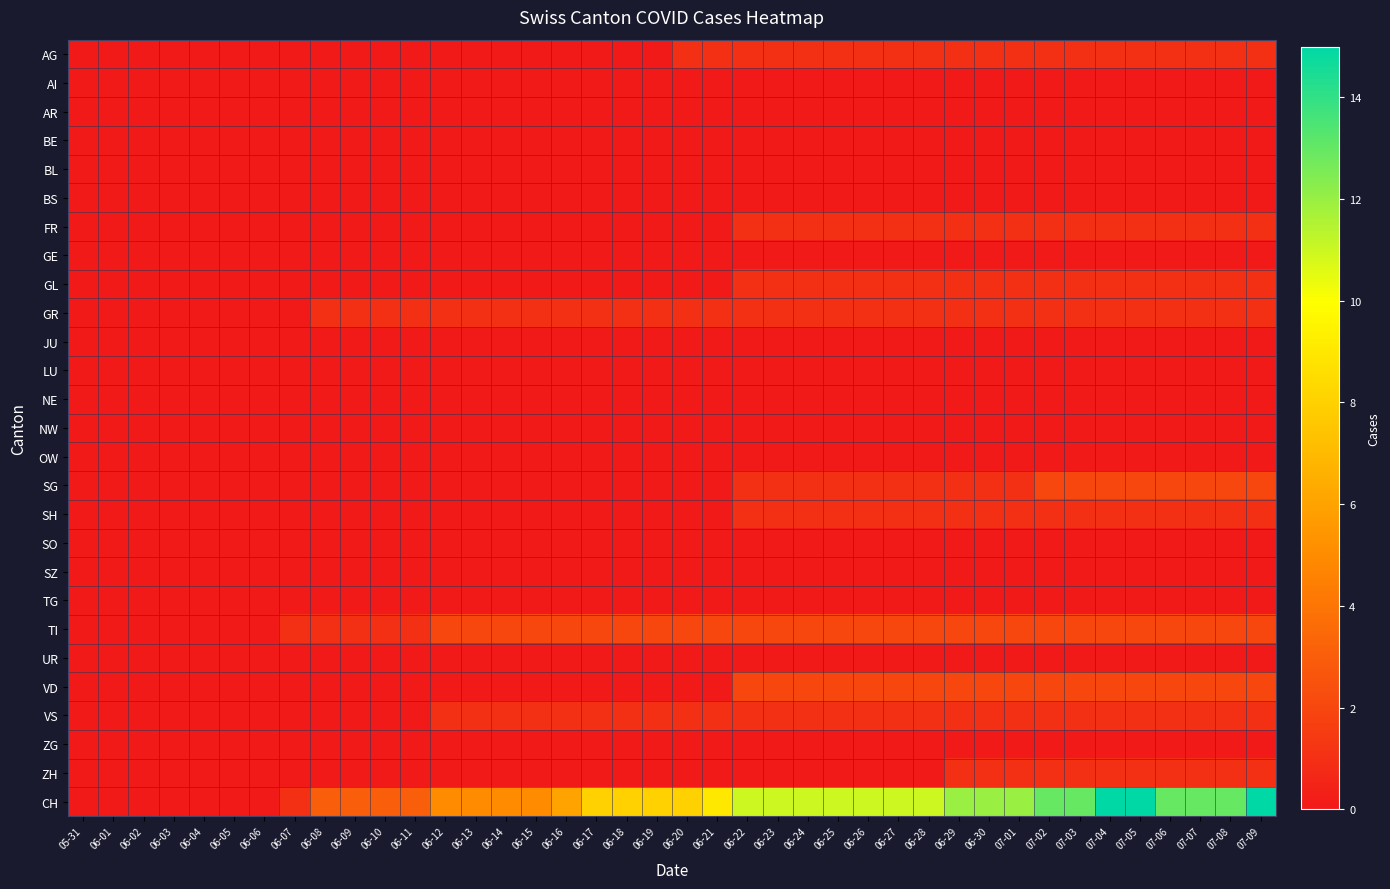

Reading left to right, what are all the values shown in this chart?

AG: 05-31=0	06-01=0	06-02=0	06-03=0	06-04=0	06-05=0	06-06=0	06-07=0	06-08=0	06-09=0	06-10=0	06-11=0	06-12=0	06-13=0	06-14=0	06-15=0	06-16=0	06-17=0	06-18=0	06-19=0	06-20=1	06-21=1	06-22=1	06-23=1	06-24=1	06-25=1	06-26=1	06-27=1	06-28=1	06-29=1	06-30=1	07-01=1	07-02=1	07-03=1	07-04=1	07-05=1	07-06=1	07-07=1	07-08=1	07-09=1
AI: 05-31=0	06-01=0	06-02=0	06-03=0	06-04=0	06-05=0	06-06=0	06-07=0	06-08=0	06-09=0	06-10=0	06-11=0	06-12=0	06-13=0	06-14=0	06-15=0	06-16=0	06-17=0	06-18=0	06-19=0	06-20=0	06-21=0	06-22=0	06-23=0	06-24=0	06-25=0	06-26=0	06-27=0	06-28=0	06-29=0	06-30=0	07-01=0	07-02=0	07-03=0	07-04=0	07-05=0	07-06=0	07-07=0	07-08=0	07-09=0
AR: 05-31=0	06-01=0	06-02=0	06-03=0	06-04=0	06-05=0	06-06=0	06-07=0	06-08=0	06-09=0	06-10=0	06-11=0	06-12=0	06-13=0	06-14=0	06-15=0	06-16=0	06-17=0	06-18=0	06-19=0	06-20=0	06-21=0	06-22=0	06-23=0	06-24=0	06-25=0	06-26=0	06-27=0	06-28=0	06-29=0	06-30=0	07-01=0	07-02=0	07-03=0	07-04=0	07-05=0	07-06=0	07-07=0	07-08=0	07-09=0
BE: 05-31=0	06-01=0	06-02=0	06-03=0	06-04=0	06-05=0	06-06=0	06-07=0	06-08=0	06-09=0	06-10=0	06-11=0	06-12=0	06-13=0	06-14=0	06-15=0	06-16=0	06-17=0	06-18=0	06-19=0	06-20=0	06-21=0	06-22=0	06-23=0	06-24=0	06-25=0	06-26=0	06-27=0	06-28=0	06-29=0	06-30=0	07-01=0	07-02=0	07-03=0	07-04=0	07-05=0	07-06=0	07-07=0	07-08=0	07-09=0
BL: 05-31=0	06-01=0	06-02=0	06-03=0	06-04=0	06-05=0	06-06=0	06-07=0	06-08=0	06-09=0	06-10=0	06-11=0	06-12=0	06-13=0	06-14=0	06-15=0	06-16=0	06-17=0	06-18=0	06-19=0	06-20=0	06-21=0	06-22=0	06-23=0	06-24=0	06-25=0	06-26=0	06-27=0	06-28=0	06-29=0	06-30=0	07-01=0	07-02=0	07-03=0	07-04=0	07-05=0	07-06=0	07-07=0	07-08=0	07-09=0
BS: 05-31=0	06-01=0	06-02=0	06-03=0	06-04=0	06-05=0	06-06=0	06-07=0	06-08=0	06-09=0	06-10=0	06-11=0	06-12=0	06-13=0	06-14=0	06-15=0	06-16=0	06-17=0	06-18=0	06-19=0	06-20=0	06-21=0	06-22=0	06-23=0	06-24=0	06-25=0	06-26=0	06-27=0	06-28=0	06-29=0	06-30=0	07-01=0	07-02=0	07-03=0	07-04=0	07-05=0	07-06=0	07-07=0	07-08=0	07-09=0
FR: 05-31=0	06-01=0	06-02=0	06-03=0	06-04=0	06-05=0	06-06=0	06-07=0	06-08=0	06-09=0	06-10=0	06-11=0	06-12=0	06-13=0	06-14=0	06-15=0	06-16=0	06-17=0	06-18=0	06-19=0	06-20=0	06-21=0	06-22=1	06-23=1	06-24=1	06-25=1	06-26=1	06-27=1	06-28=1	06-29=1	06-30=1	07-01=1	07-02=1	07-03=1	07-04=1	07-05=1	07-06=1	07-07=1	07-08=1	07-09=1
GE: 05-31=0	06-01=0	06-02=0	06-03=0	06-04=0	06-05=0	06-06=0	06-07=0	06-08=0	06-09=0	06-10=0	06-11=0	06-12=0	06-13=0	06-14=0	06-15=0	06-16=0	06-17=0	06-18=0	06-19=0	06-20=0	06-21=0	06-22=0	06-23=0	06-24=0	06-25=0	06-26=0	06-27=0	06-28=0	06-29=0	06-30=0	07-01=0	07-02=0	07-03=0	07-04=0	07-05=0	07-06=0	07-07=0	07-08=0	07-09=0
GL: 05-31=0	06-01=0	06-02=0	06-03=0	06-04=0	06-05=0	06-06=0	06-07=0	06-08=0	06-09=0	06-10=0	06-11=0	06-12=0	06-13=0	06-14=0	06-15=0	06-16=0	06-17=0	06-18=0	06-19=0	06-20=0	06-21=0	06-22=1	06-23=1	06-24=1	06-25=1	06-26=1	06-27=1	06-28=1	06-29=1	06-30=1	07-01=1	07-02=1	07-03=1	07-04=1	07-05=1	07-06=1	07-07=1	07-08=1	07-09=1
GR: 05-31=0	06-01=0	06-02=0	06-03=0	06-04=0	06-05=0	06-06=0	06-07=0	06-08=1	06-09=1	06-10=1	06-11=1	06-12=1	06-13=1	06-14=1	06-15=1	06-16=1	06-17=1	06-18=1	06-19=1	06-20=1	06-21=1	06-22=1	06-23=1	06-24=1	06-25=1	06-26=1	06-27=1	06-28=1	06-29=1	06-30=1	07-01=1	07-02=1	07-03=1	07-04=1	07-05=1	07-06=1	07-07=1	07-08=1	07-09=1
JU: 05-31=0	06-01=0	06-02=0	06-03=0	06-04=0	06-05=0	06-06=0	06-07=0	06-08=0	06-09=0	06-10=0	06-11=0	06-12=0	06-13=0	06-14=0	06-15=0	06-16=0	06-17=0	06-18=0	06-19=0	06-20=0	06-21=0	06-22=0	06-23=0	06-24=0	06-25=0	06-26=0	06-27=0	06-28=0	06-29=0	06-30=0	07-01=0	07-02=0	07-03=0	07-04=0	07-05=0	07-06=0	07-07=0	07-08=0	07-09=0
LU: 05-31=0	06-01=0	06-02=0	06-03=0	06-04=0	06-05=0	06-06=0	06-07=0	06-08=0	06-09=0	06-10=0	06-11=0	06-12=0	06-13=0	06-14=0	06-15=0	06-16=0	06-17=0	06-18=0	06-19=0	06-20=0	06-21=0	06-22=0	06-23=0	06-24=0	06-25=0	06-26=0	06-27=0	06-28=0	06-29=0	06-30=0	07-01=0	07-02=0	07-03=0	07-04=0	07-05=0	07-06=0	07-07=0	07-08=0	07-09=0
NE: 05-31=0	06-01=0	06-02=0	06-03=0	06-04=0	06-05=0	06-06=0	06-07=0	06-08=0	06-09=0	06-10=0	06-11=0	06-12=0	06-13=0	06-14=0	06-15=0	06-16=0	06-17=0	06-18=0	06-19=0	06-20=0	06-21=0	06-22=0	06-23=0	06-24=0	06-25=0	06-26=0	06-27=0	06-28=0	06-29=0	06-30=0	07-01=0	07-02=0	07-03=0	07-04=0	07-05=0	07-06=0	07-07=0	07-08=0	07-09=0
NW: 05-31=0	06-01=0	06-02=0	06-03=0	06-04=0	06-05=0	06-06=0	06-07=0	06-08=0	06-09=0	06-10=0	06-11=0	06-12=0	06-13=0	06-14=0	06-15=0	06-16=0	06-17=0	06-18=0	06-19=0	06-20=0	06-21=0	06-22=0	06-23=0	06-24=0	06-25=0	06-26=0	06-27=0	06-28=0	06-29=0	06-30=0	07-01=0	07-02=0	07-03=0	07-04=0	07-05=0	07-06=0	07-07=0	07-08=0	07-09=0
OW: 05-31=0	06-01=0	06-02=0	06-03=0	06-04=0	06-05=0	06-06=0	06-07=0	06-08=0	06-09=0	06-10=0	06-11=0	06-12=0	06-13=0	06-14=0	06-15=0	06-16=0	06-17=0	06-18=0	06-19=0	06-20=0	06-21=0	06-22=0	06-23=0	06-24=0	06-25=0	06-26=0	06-27=0	06-28=0	06-29=0	06-30=0	07-01=0	07-02=0	07-03=0	07-04=0	07-05=0	07-06=0	07-07=0	07-08=0	07-09=0
SG: 05-31=0	06-01=0	06-02=0	06-03=0	06-04=0	06-05=0	06-06=0	06-07=0	06-08=0	06-09=0	06-10=0	06-11=0	06-12=0	06-13=0	06-14=0	06-15=0	06-16=0	06-17=0	06-18=0	06-19=0	06-20=0	06-21=0	06-22=1	06-23=1	06-24=1	06-25=1	06-26=1	06-27=1	06-28=1	06-29=1	06-30=1	07-01=1	07-02=2	07-03=2	07-04=2	07-05=2	07-06=2	07-07=2	07-08=2	07-09=2
SH: 05-31=0	06-01=0	06-02=0	06-03=0	06-04=0	06-05=0	06-06=0	06-07=0	06-08=0	06-09=0	06-10=0	06-11=0	06-12=0	06-13=0	06-14=0	06-15=0	06-16=0	06-17=0	06-18=0	06-19=0	06-20=0	06-21=0	06-22=1	06-23=1	06-24=1	06-25=1	06-26=1	06-27=1	06-28=1	06-29=1	06-30=1	07-01=1	07-02=1	07-03=1	07-04=1	07-05=1	07-06=1	07-07=1	07-08=1	07-09=1
SO: 05-31=0	06-01=0	06-02=0	06-03=0	06-04=0	06-05=0	06-06=0	06-07=0	06-08=0	06-09=0	06-10=0	06-11=0	06-12=0	06-13=0	06-14=0	06-15=0	06-16=0	06-17=0	06-18=0	06-19=0	06-20=0	06-21=0	06-22=0	06-23=0	06-24=0	06-25=0	06-26=0	06-27=0	06-28=0	06-29=0	06-30=0	07-01=0	07-02=0	07-03=0	07-04=0	07-05=0	07-06=0	07-07=0	07-08=0	07-09=0
SZ: 05-31=0	06-01=0	06-02=0	06-03=0	06-04=0	06-05=0	06-06=0	06-07=0	06-08=0	06-09=0	06-10=0	06-11=0	06-12=0	06-13=0	06-14=0	06-15=0	06-16=0	06-17=0	06-18=0	06-19=0	06-20=0	06-21=0	06-22=0	06-23=0	06-24=0	06-25=0	06-26=0	06-27=0	06-28=0	06-29=0	06-30=0	07-01=0	07-02=0	07-03=0	07-04=0	07-05=0	07-06=0	07-07=0	07-08=0	07-09=0
TG: 05-31=0	06-01=0	06-02=0	06-03=0	06-04=0	06-05=0	06-06=0	06-07=0	06-08=0	06-09=0	06-10=0	06-11=0	06-12=0	06-13=0	06-14=0	06-15=0	06-16=0	06-17=0	06-18=0	06-19=0	06-20=0	06-21=0	06-22=0	06-23=0	06-24=0	06-25=0	06-26=0	06-27=0	06-28=0	06-29=0	06-30=0	07-01=0	07-02=0	07-03=0	07-04=0	07-05=0	07-06=0	07-07=0	07-08=0	07-09=0
TI: 05-31=0	06-01=0	06-02=0	06-03=0	06-04=0	06-05=0	06-06=0	06-07=1	06-08=1	06-09=1	06-10=1	06-11=1	06-12=2	06-13=2	06-14=2	06-15=2	06-16=2	06-17=2	06-18=2	06-19=2	06-20=2	06-21=2	06-22=2	06-23=2	06-24=2	06-25=2	06-26=2	06-27=2	06-28=2	06-29=2	06-30=2	07-01=2	07-02=2	07-03=2	07-04=2	07-05=2	07-06=2	07-07=2	07-08=2	07-09=2
UR: 05-31=0	06-01=0	06-02=0	06-03=0	06-04=0	06-05=0	06-06=0	06-07=0	06-08=0	06-09=0	06-10=0	06-11=0	06-12=0	06-13=0	06-14=0	06-15=0	06-16=0	06-17=0	06-18=0	06-19=0	06-20=0	06-21=0	06-22=0	06-23=0	06-24=0	06-25=0	06-26=0	06-27=0	06-28=0	06-29=0	06-30=0	07-01=0	07-02=0	07-03=0	07-04=0	07-05=0	07-06=0	07-07=0	07-08=0	07-09=0
VD: 05-31=0	06-01=0	06-02=0	06-03=0	06-04=0	06-05=0	06-06=0	06-07=0	06-08=0	06-09=0	06-10=0	06-11=0	06-12=0	06-13=0	06-14=0	06-15=0	06-16=0	06-17=0	06-18=0	06-19=0	06-20=0	06-21=0	06-22=2	06-23=2	06-24=2	06-25=2	06-26=2	06-27=2	06-28=2	06-29=2	06-30=2	07-01=2	07-02=2	07-03=2	07-04=2	07-05=2	07-06=2	07-07=2	07-08=2	07-09=2
VS: 05-31=0	06-01=0	06-02=0	06-03=0	06-04=0	06-05=0	06-06=0	06-07=0	06-08=0	06-09=0	06-10=0	06-11=0	06-12=1	06-13=1	06-14=1	06-15=1	06-16=1	06-17=1	06-18=1	06-19=1	06-20=1	06-21=1	06-22=1	06-23=1	06-24=1	06-25=1	06-26=1	06-27=1	06-28=1	06-29=1	06-30=1	07-01=1	07-02=1	07-03=1	07-04=1	07-05=1	07-06=1	07-07=1	07-08=1	07-09=1
ZG: 05-31=0	06-01=0	06-02=0	06-03=0	06-04=0	06-05=0	06-06=0	06-07=0	06-08=0	06-09=0	06-10=0	06-11=0	06-12=0	06-13=0	06-14=0	06-15=0	06-16=0	06-17=0	06-18=0	06-19=0	06-20=0	06-21=0	06-22=0	06-23=0	06-24=0	06-25=0	06-26=0	06-27=0	06-28=0	06-29=0	06-30=0	07-01=0	07-02=0	07-03=0	07-04=0	07-05=0	07-06=0	07-07=0	07-08=0	07-09=0
ZH: 05-31=0	06-01=0	06-02=0	06-03=0	06-04=0	06-05=0	06-06=0	06-07=0	06-08=0	06-09=0	06-10=0	06-11=0	06-12=0	06-13=0	06-14=0	06-15=0	06-16=0	06-17=0	06-18=0	06-19=0	06-20=0	06-21=0	06-22=0	06-23=0	06-24=0	06-25=0	06-26=0	06-27=0	06-28=0	06-29=1	06-30=1	07-01=1	07-02=1	07-03=1	07-04=1	07-05=1	07-06=1	07-07=1	07-08=1	07-09=1
CH: 05-31=0	06-01=0	06-02=0	06-03=0	06-04=0	06-05=0	06-06=0	06-07=1	06-08=3	06-09=3	06-10=3	06-11=3	06-12=5	06-13=5	06-14=5	06-15=5	06-16=6	06-17=8	06-18=8	06-19=8	06-20=8	06-21=9	06-22=11	06-23=11	06-24=11	06-25=11	06-26=11	06-27=11	06-28=11	06-29=12	06-30=12	07-01=12	07-02=13	07-03=13	07-04=15	07-05=15	07-06=13	07-07=13	07-08=13	07-09=15